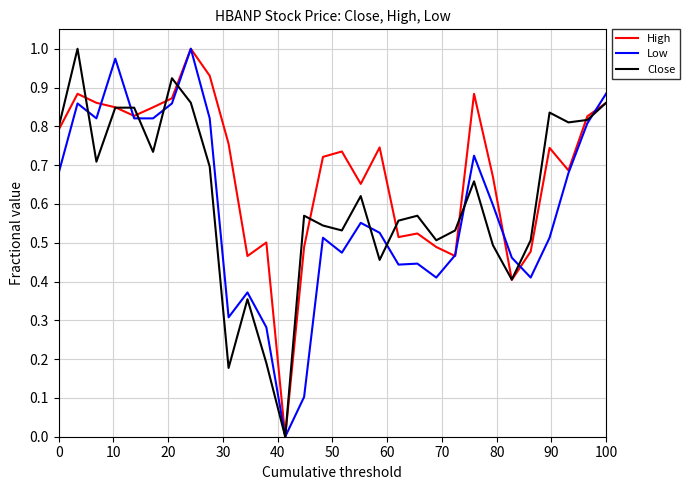

Which series has the largest total across all categories?

High